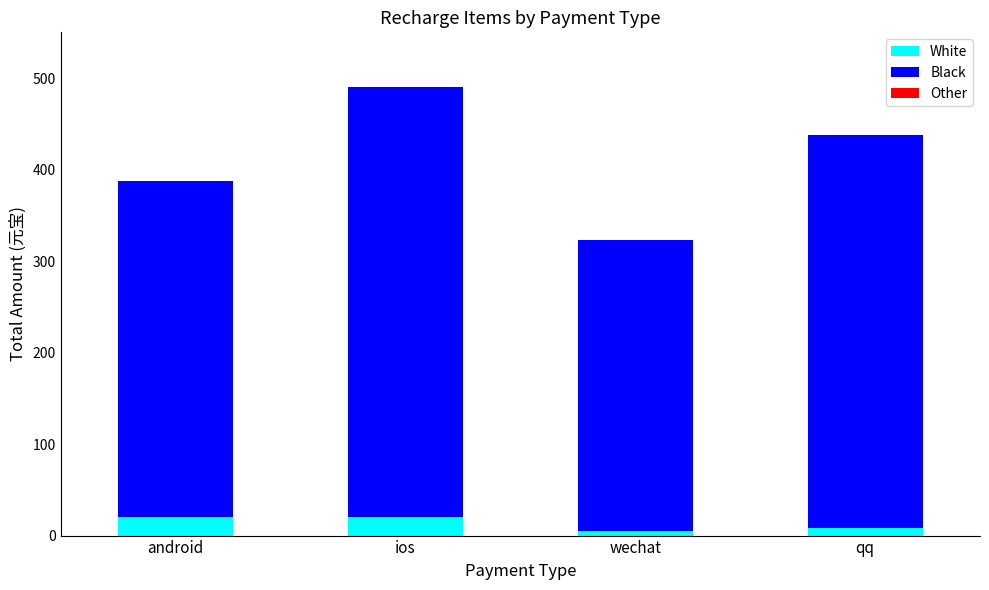

What is the difference between the maximum and minimum values in the White series?

15